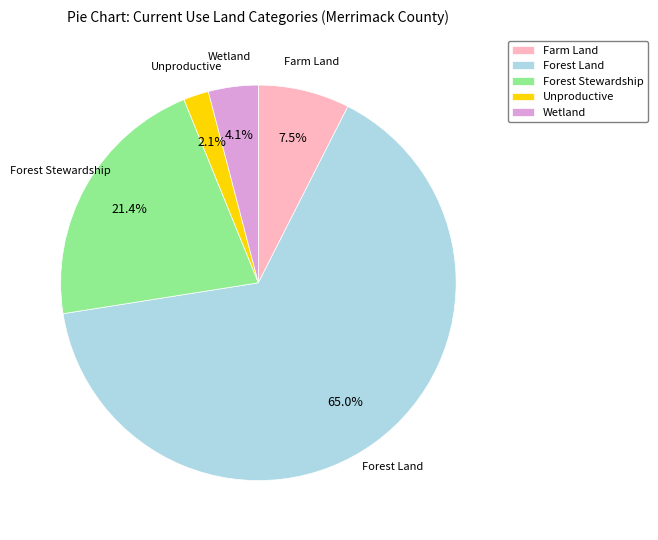

Is there any slice that represents more than half of the pie?

Yes